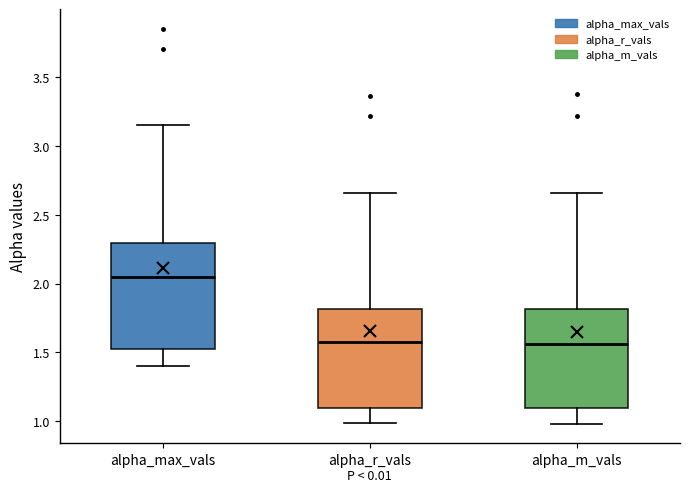

Reading left to right, transcribe this box plot: for each box, give where its median line is, the range the box spans, and where its two whiskers end, as read against the y-axis. The values are not printed on the chart, so give them approximately, as read against the axis.

alpha_max_vals: median 2.05, box 1.55 to 2.30, whiskers 1.40 to 3.15
alpha_r_vals: median 1.60, box 1.10 to 1.80, whiskers 1.00 to 2.65
alpha_m_vals: median 1.55, box 1.10 to 1.80, whiskers 1.00 to 2.65